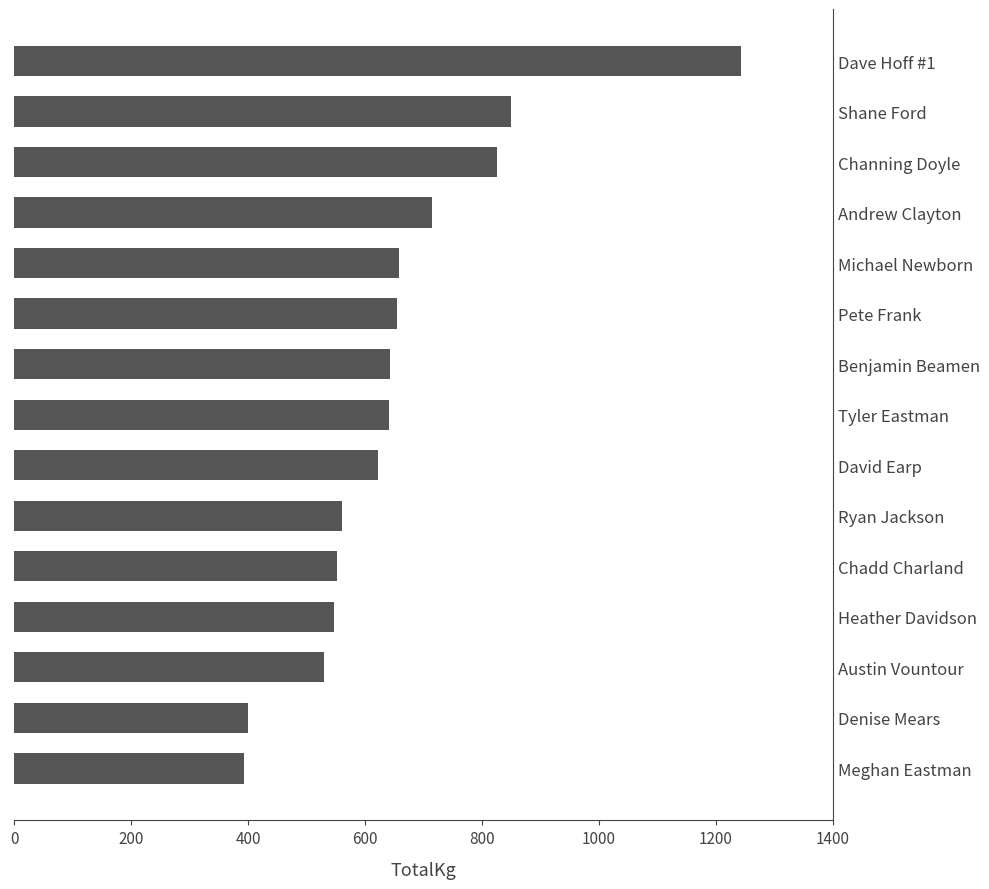

Are the bars horizontal?

Yes